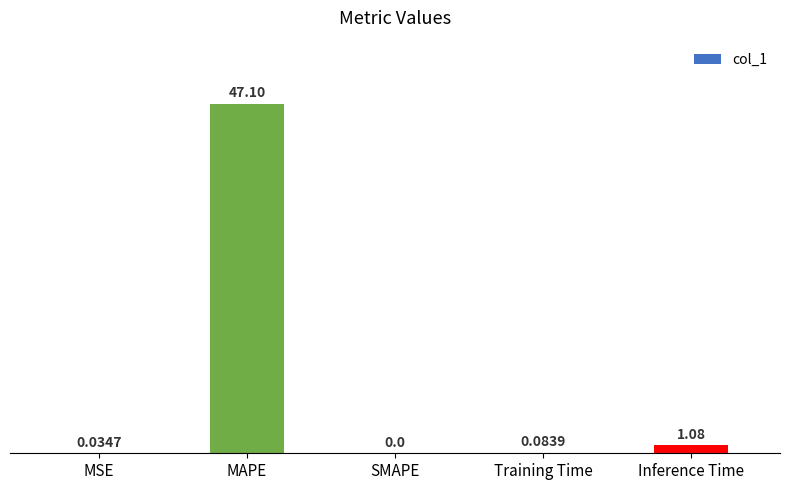

What is the maximum value shown in the chart?

47.1